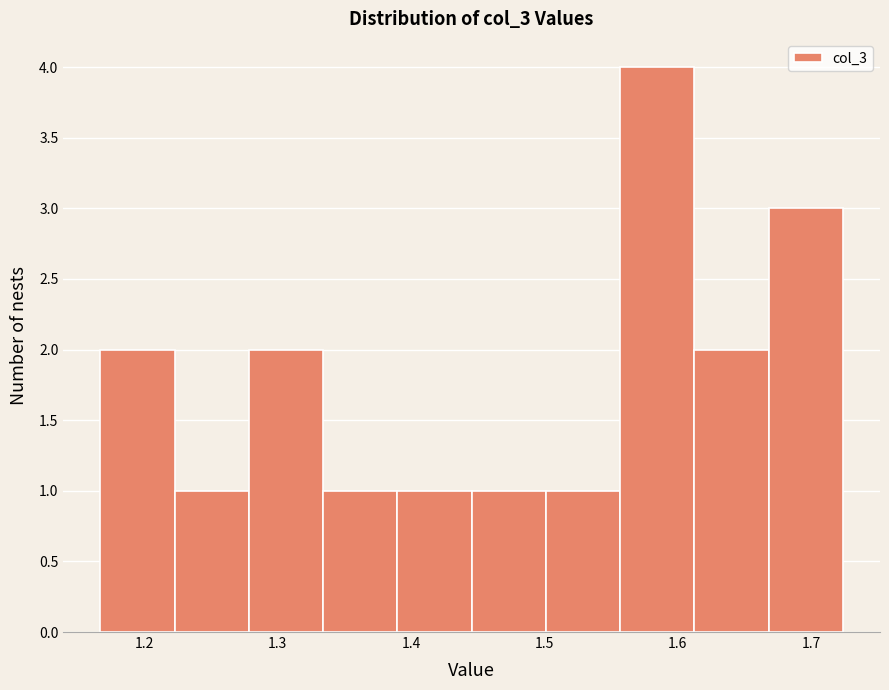

Which range on the x-axis has the tallest bar?

1.56 to 1.61